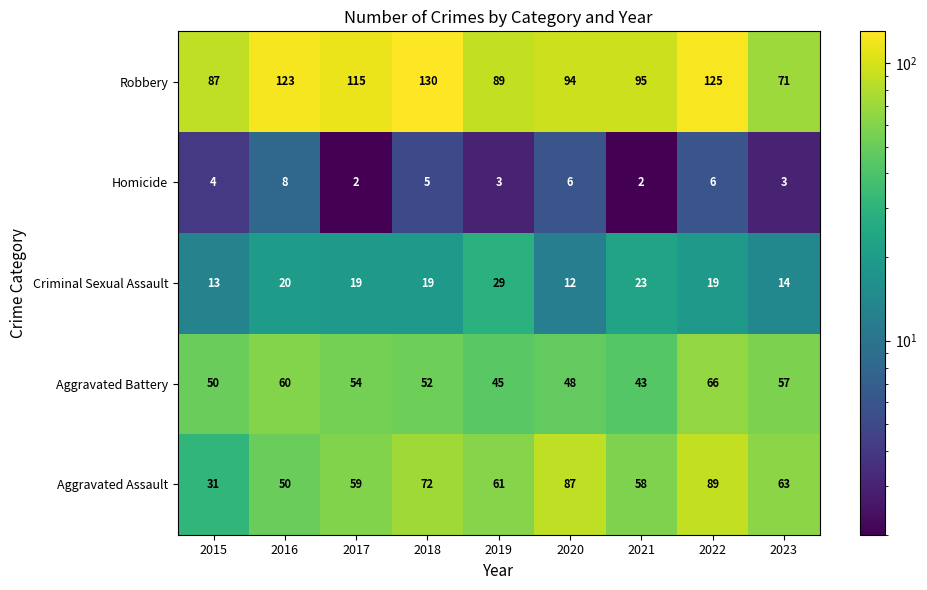

Which series changed the most between 2020 and 2022?

Robbery